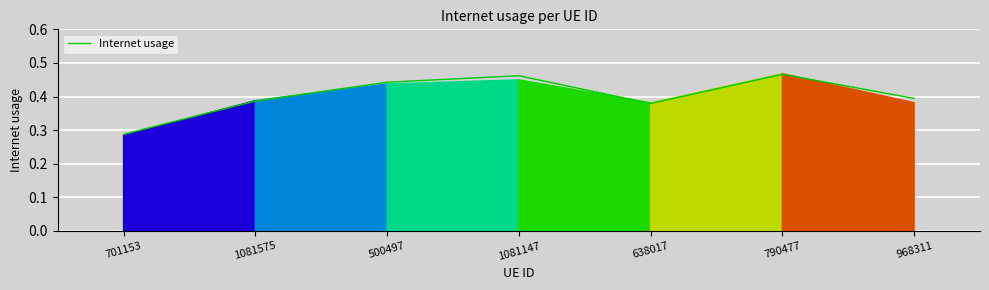

How many lines are shown in the chart?

1